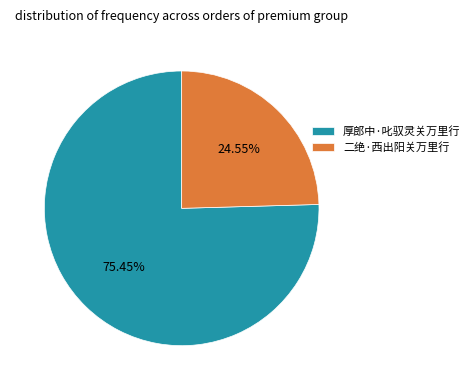

To the nearest percent, what is the difference between the largest and smallest slice percentages?

51%